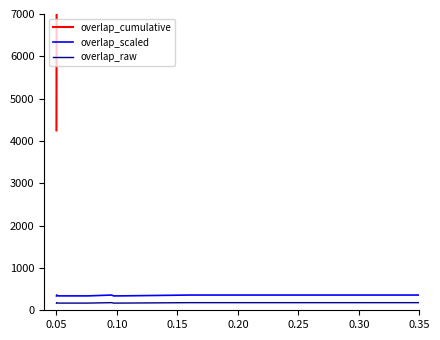

What is the maximum value for overlap_raw?

180